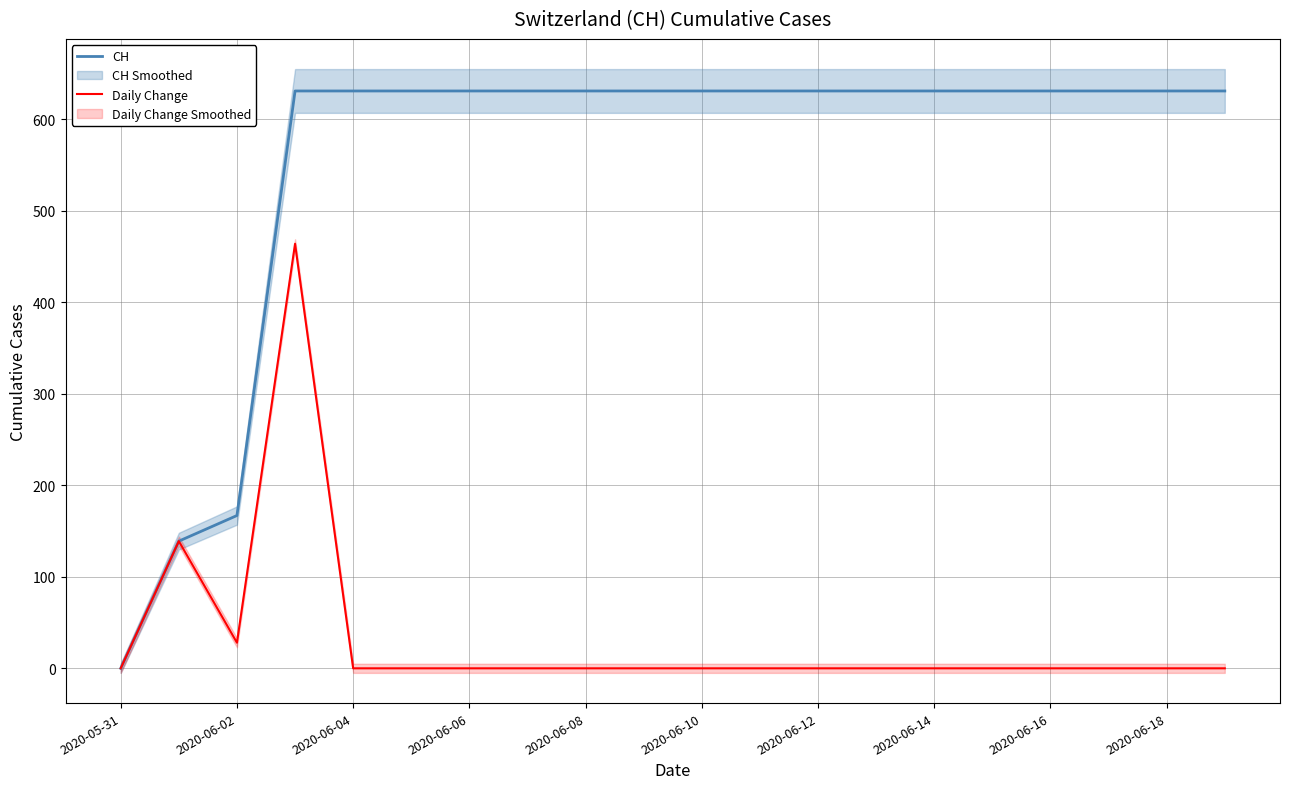

True or false: CH and Daily Change cross at least once.

False